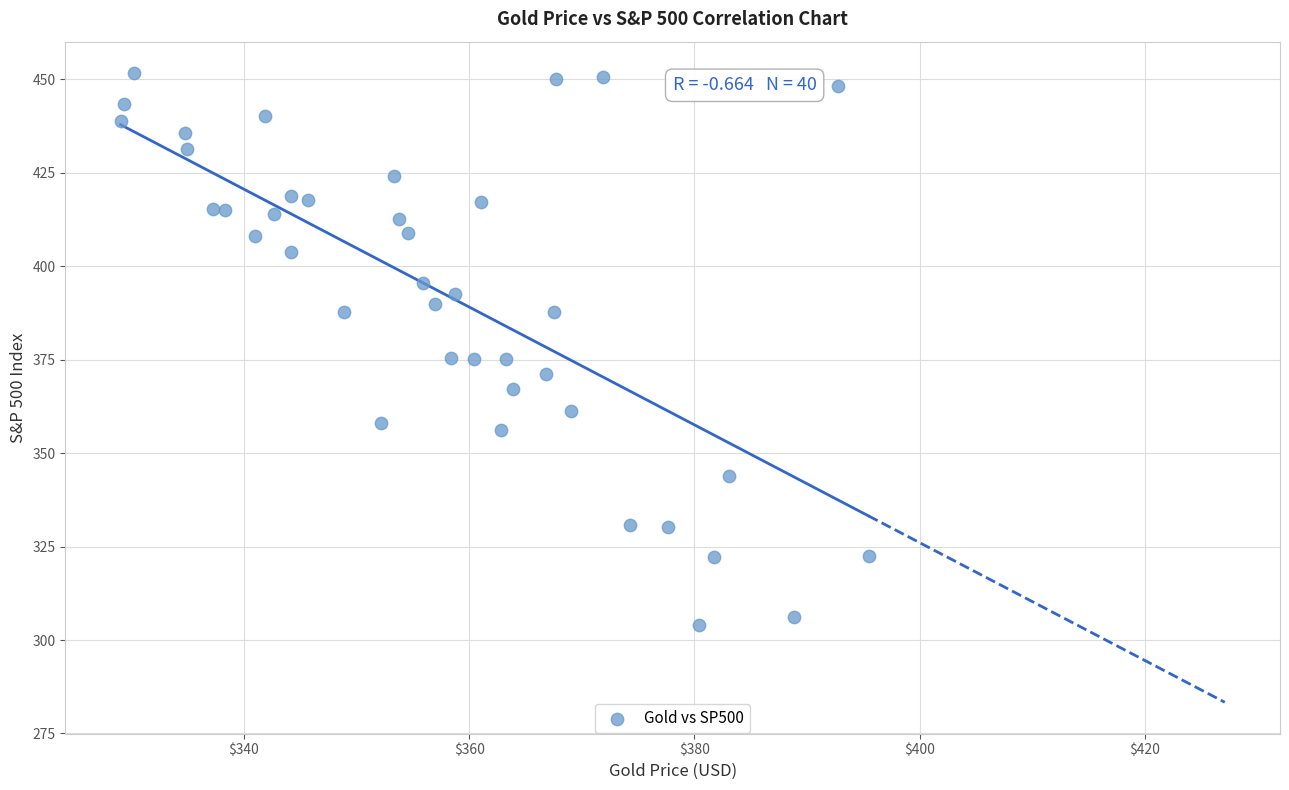

What is the range of X values (max minus min)?

66.4